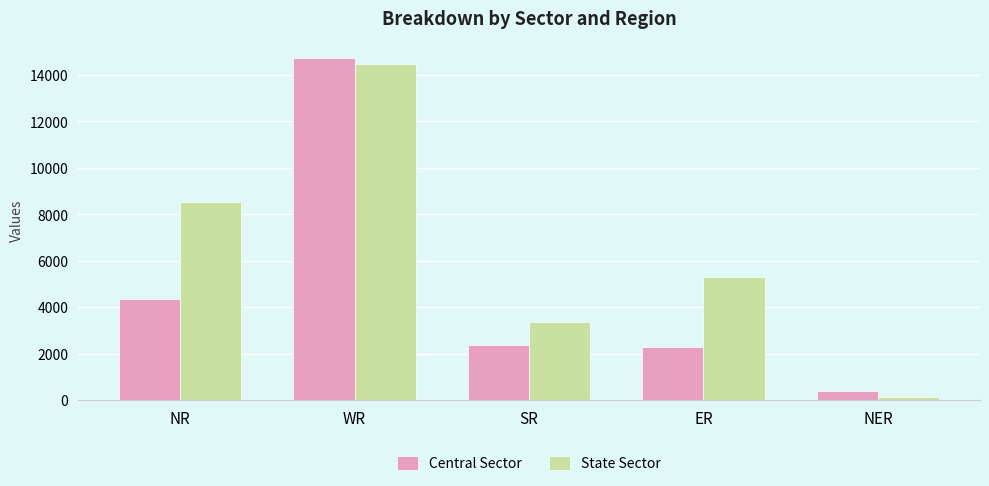

What is the highest value of the State Sector series?

14444